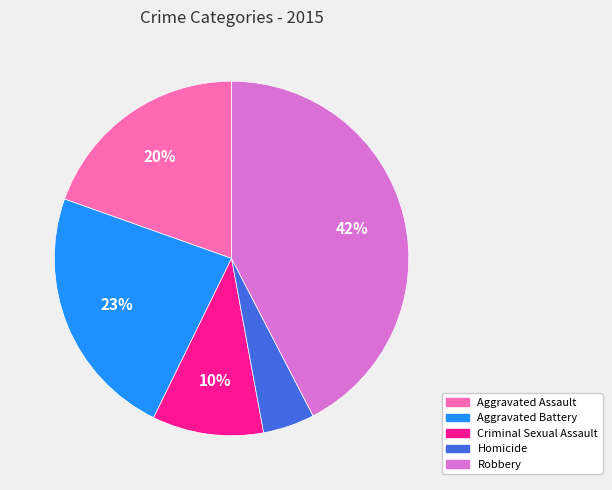

How many slices are in this pie chart?

5